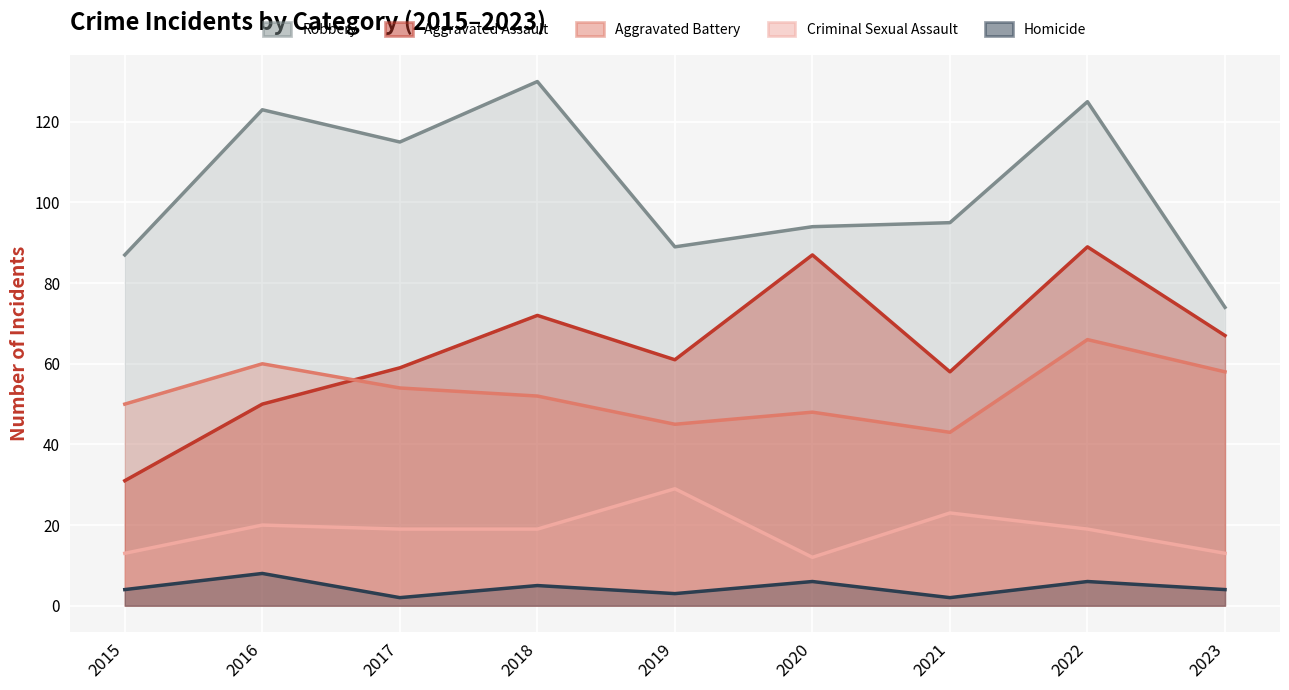

How many lines are shown in the chart?

5